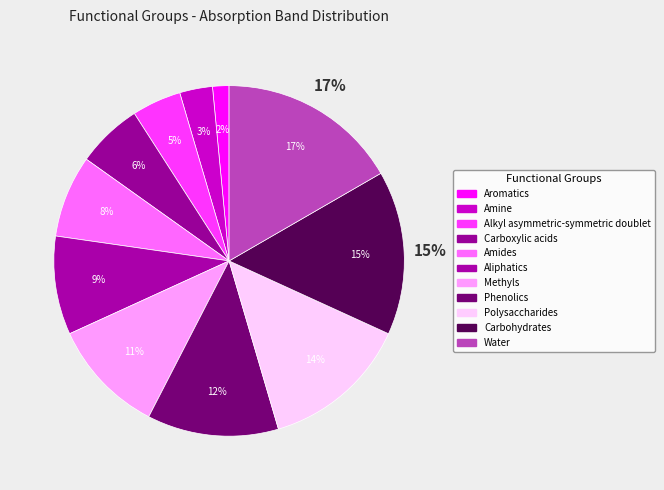

Is there any slice that represents more than half of the pie?

No